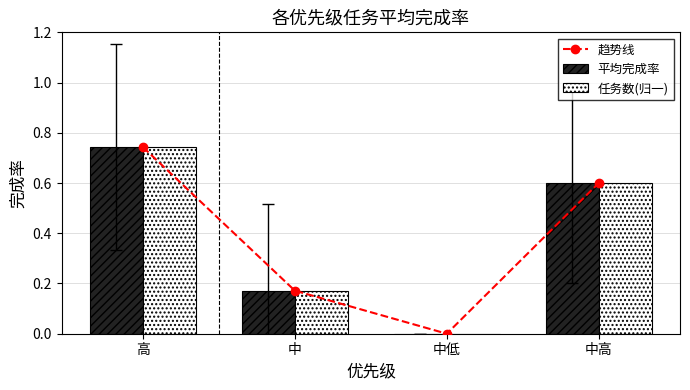

Which series has the widest spread of values?

趋势线